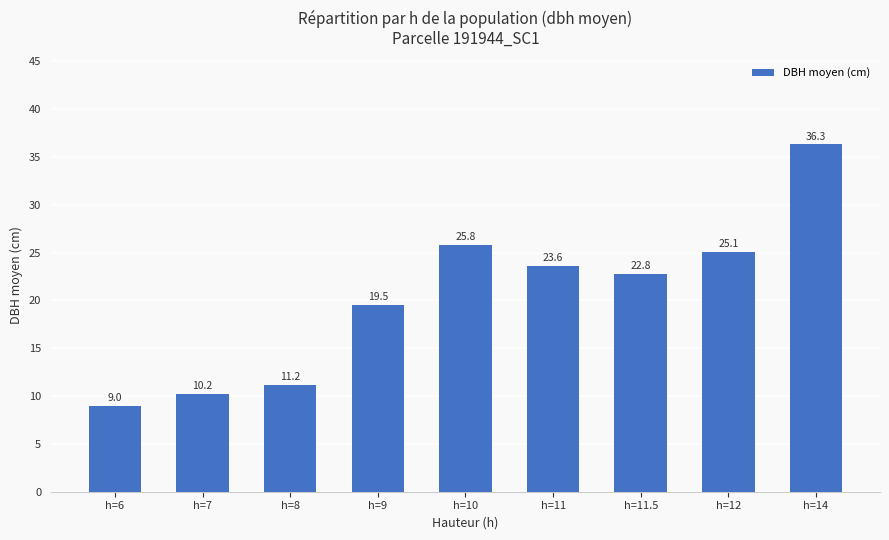

Approximately how many times larger is the value at h=11 compared to h=9?

1.2